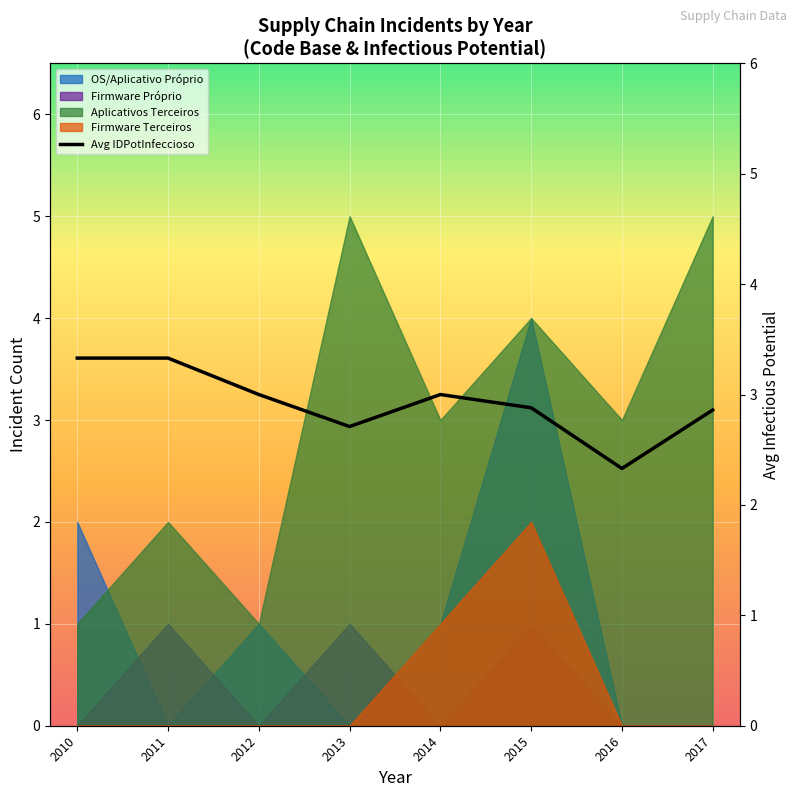

List the labels in order of value, smallest first.

2016, 2013, 2017, 2015, 2012, 2014, 2010, 2011